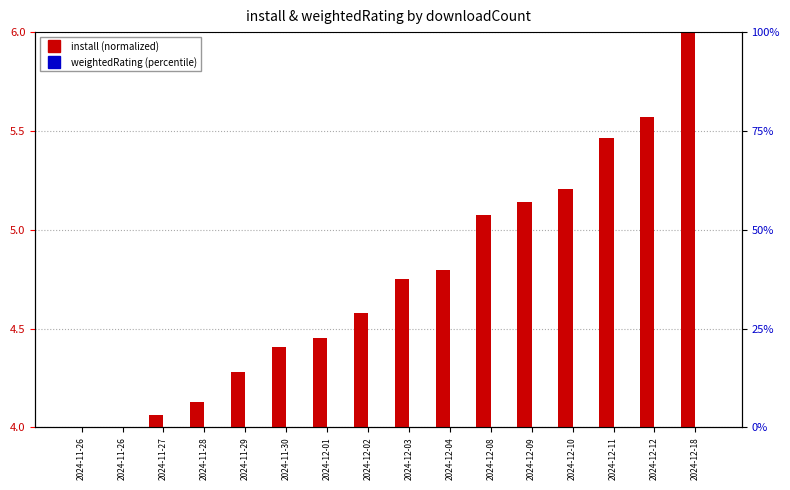

How many categories are shown in the chart?

16